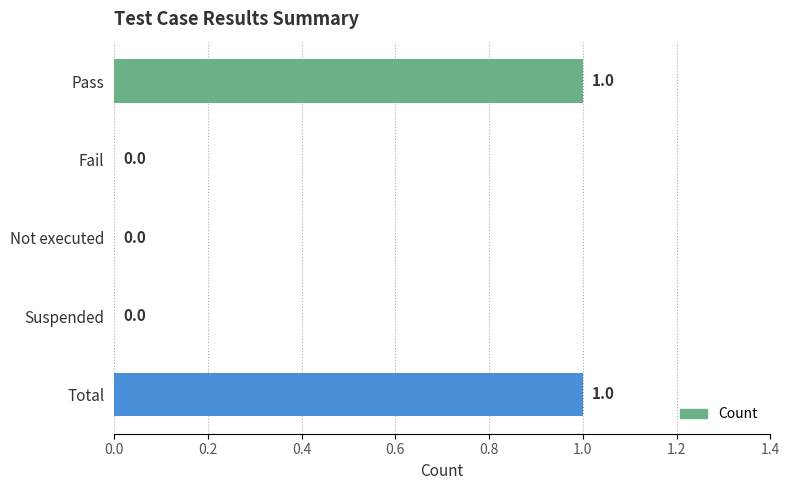

Is it true that the value at Not executed is 1?

False